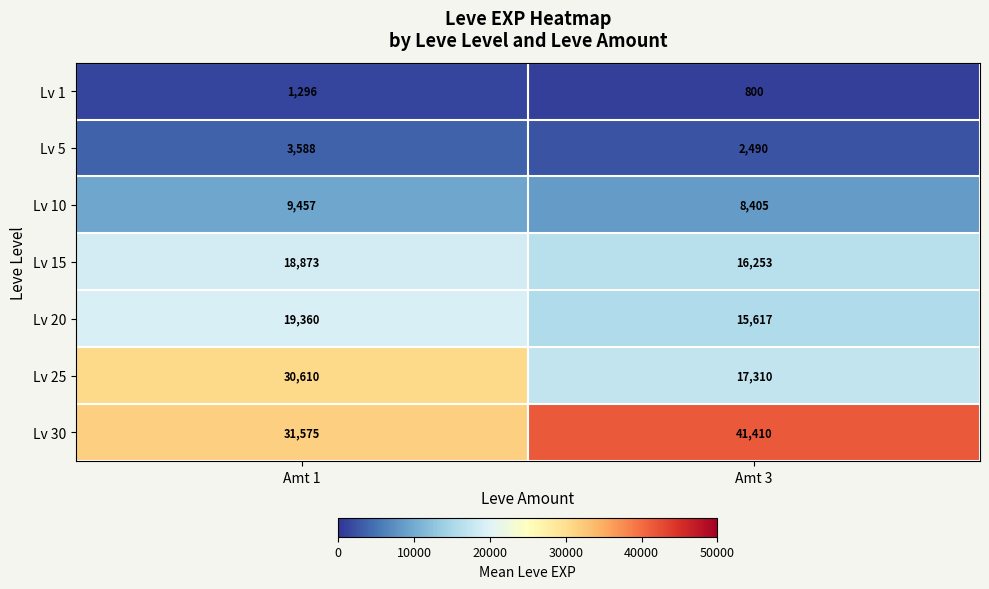

The Lv 25 series shows 15899 at Amt 1. True or false?

False